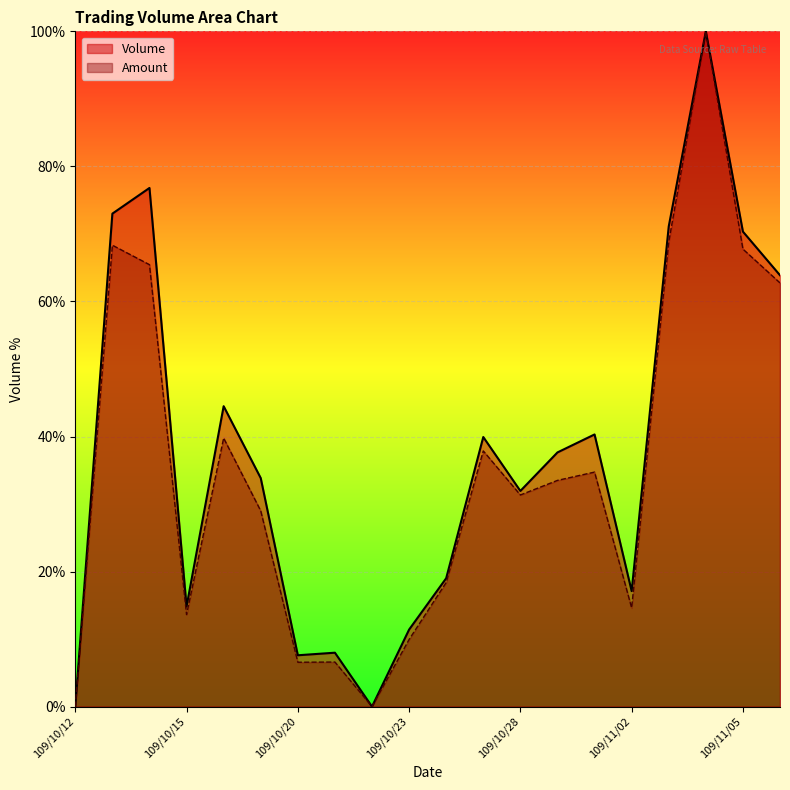

Which series has the widest spread of values?

Volume